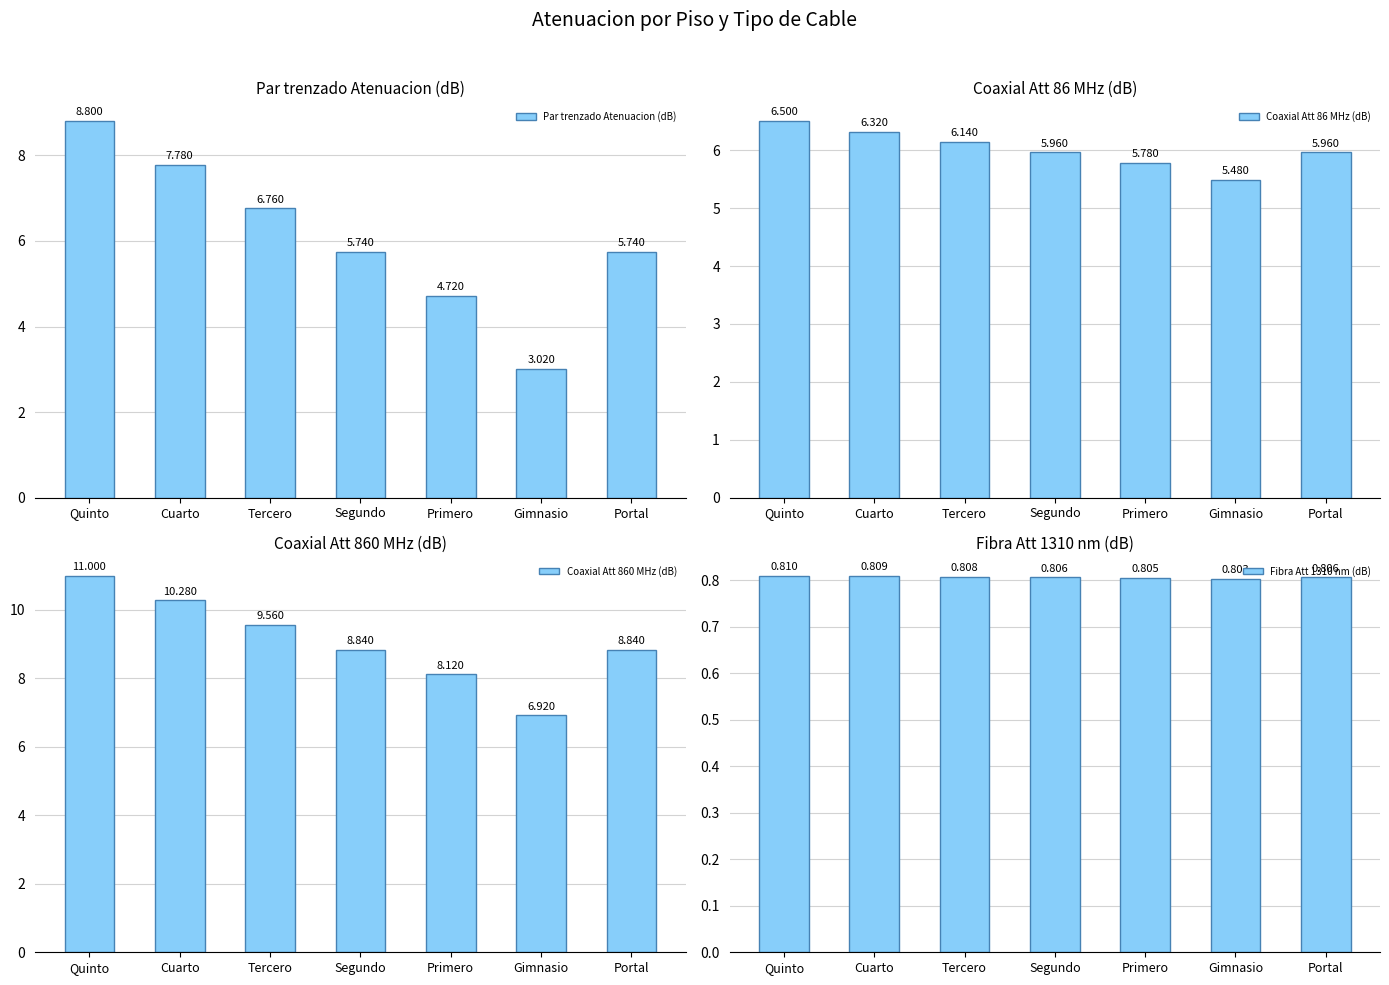

What are all the series names shown in the legend?

Par trenzado Atenuacion (dB), Coaxial Att 86 MHz (dB), Coaxial Att 860 MHz (dB), Fibra Att 1310 nm (dB)